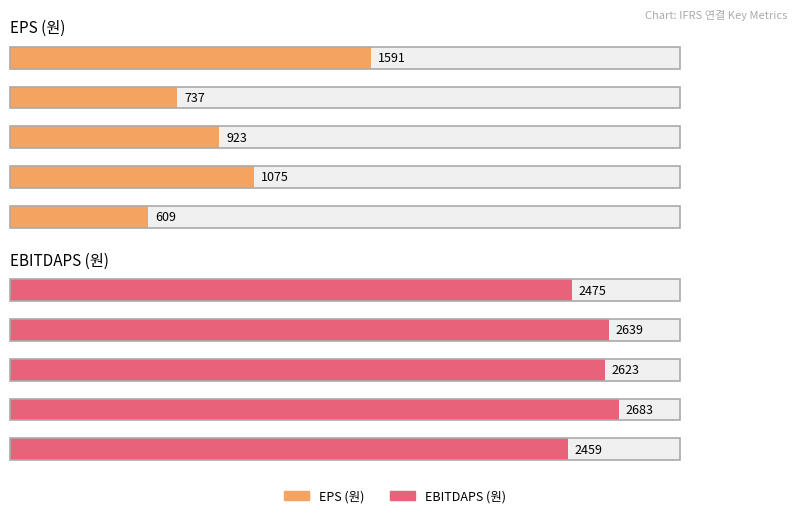

True or false: EBITDAPS (원) has a value of 2459.0 at 2015/12.

True